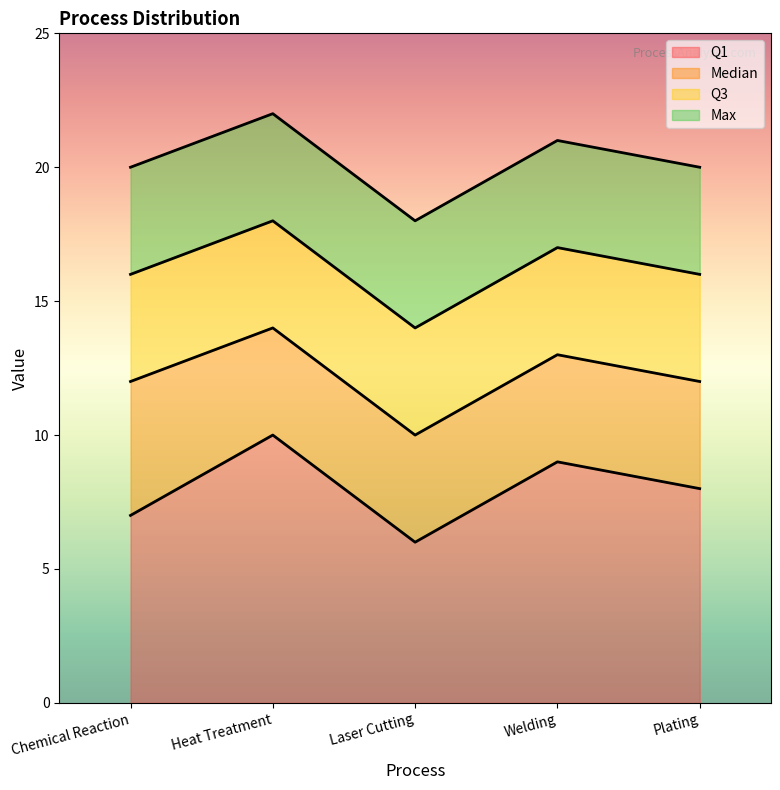

What is the sum of the Median values at Plating and Welding?

25